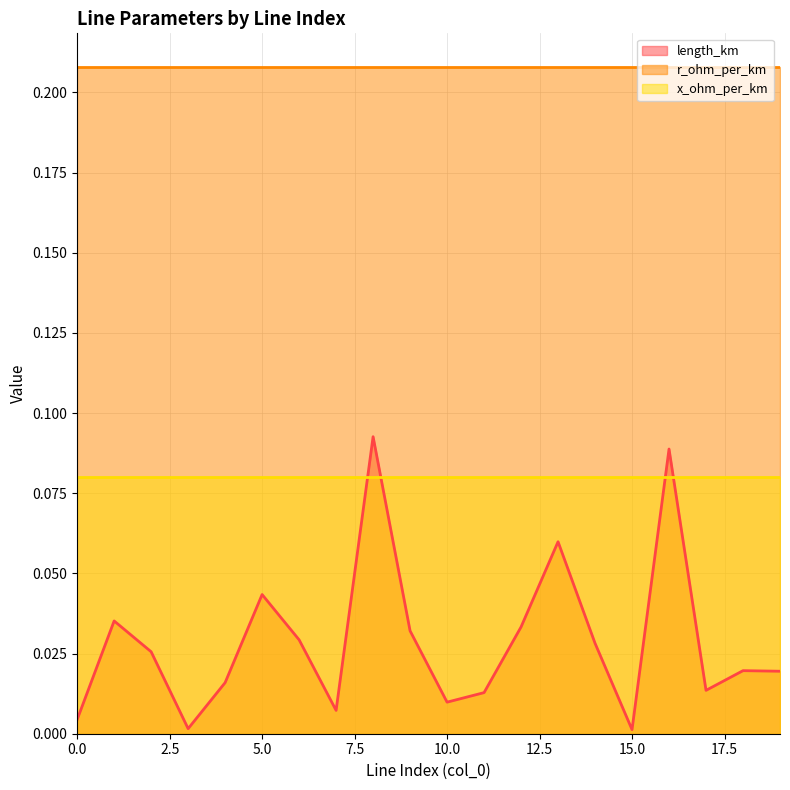

Which series has the largest total across all categories?

r_ohm_per_km